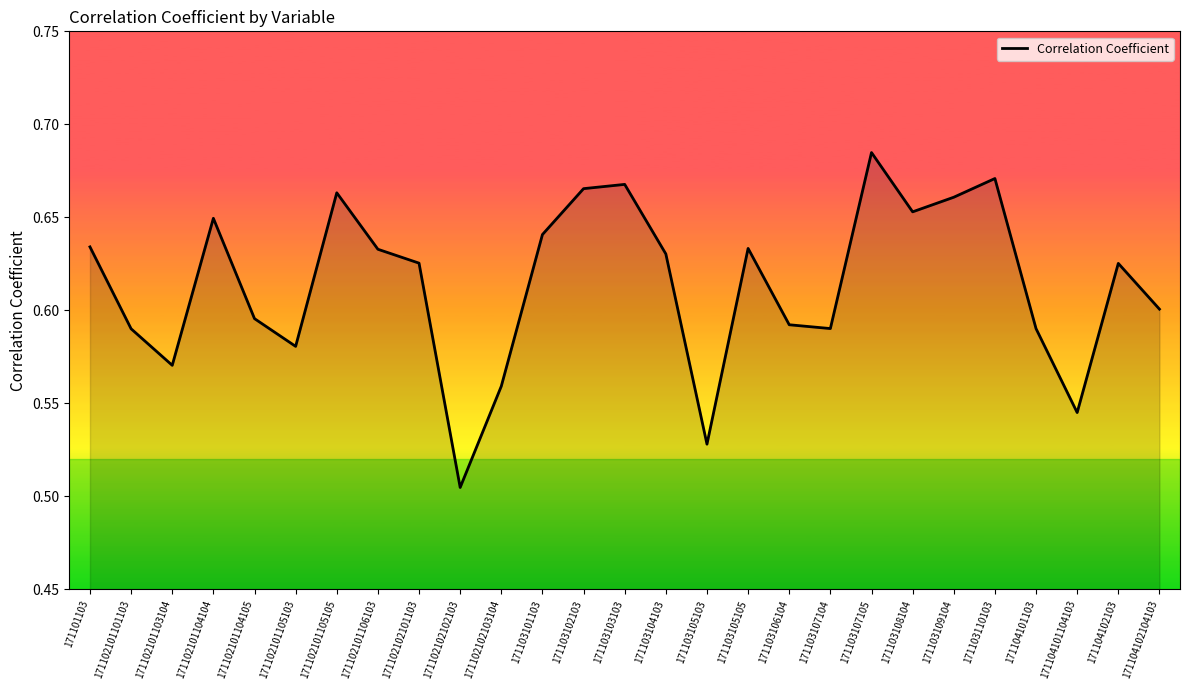

Which category has the highest value across all series?

171103107105